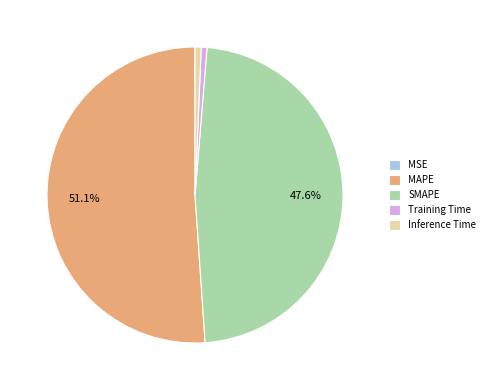

Is it true that MAPE is 42% of the pie?

False